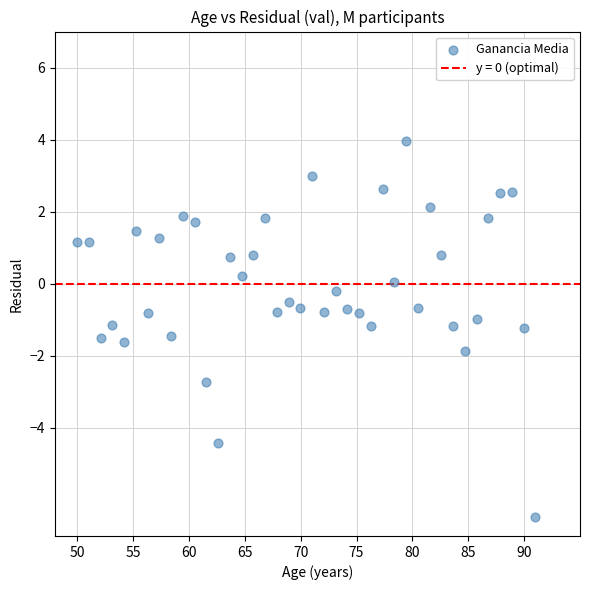

What is the range of Y values (max minus min)?

10.4